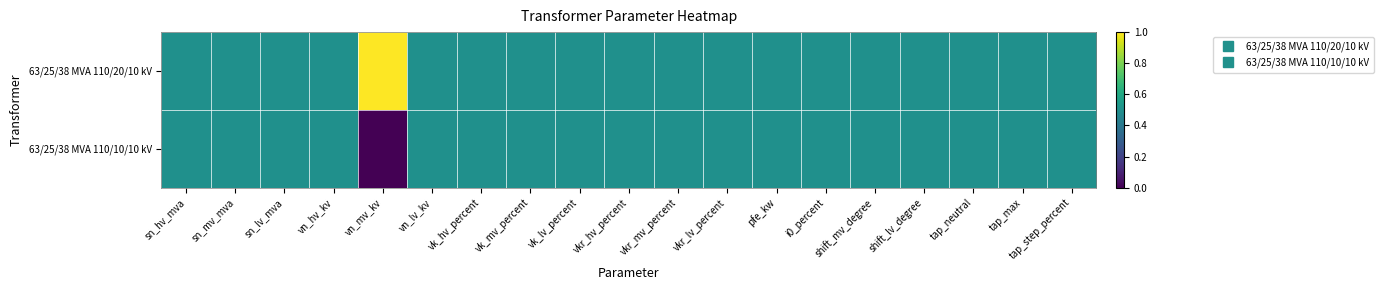

Which label corresponds to the smallest value in the chart?

vn_mv_kv